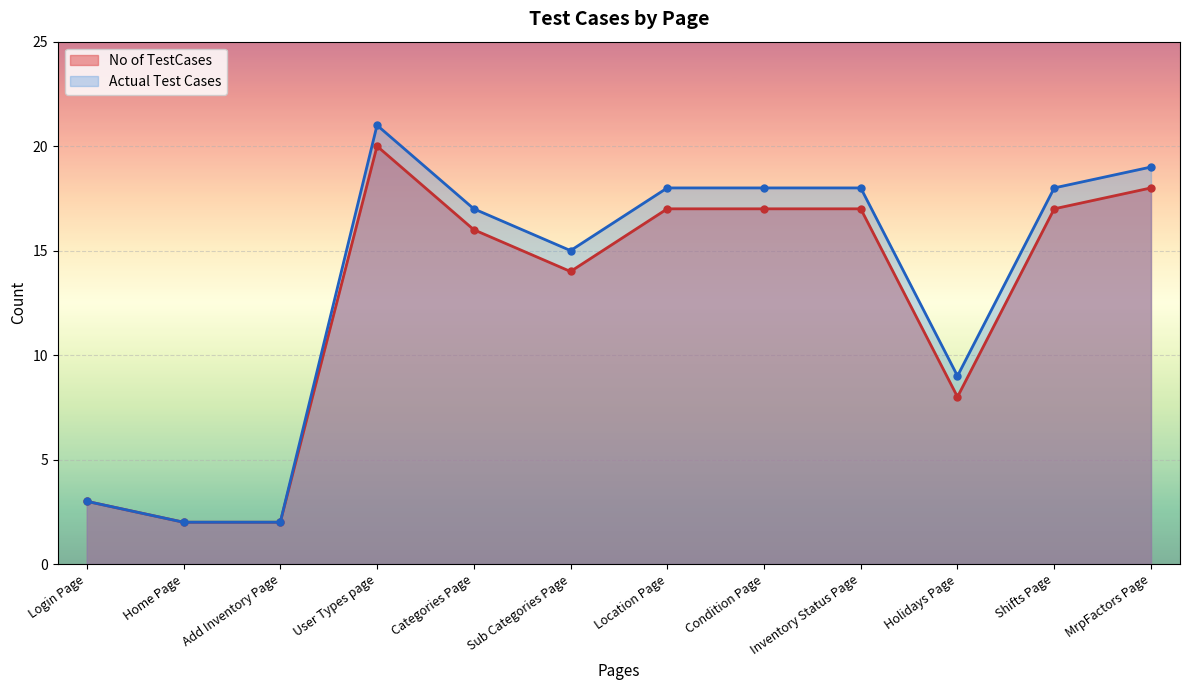

Does the chart display data point markers on the line(s)?

Yes